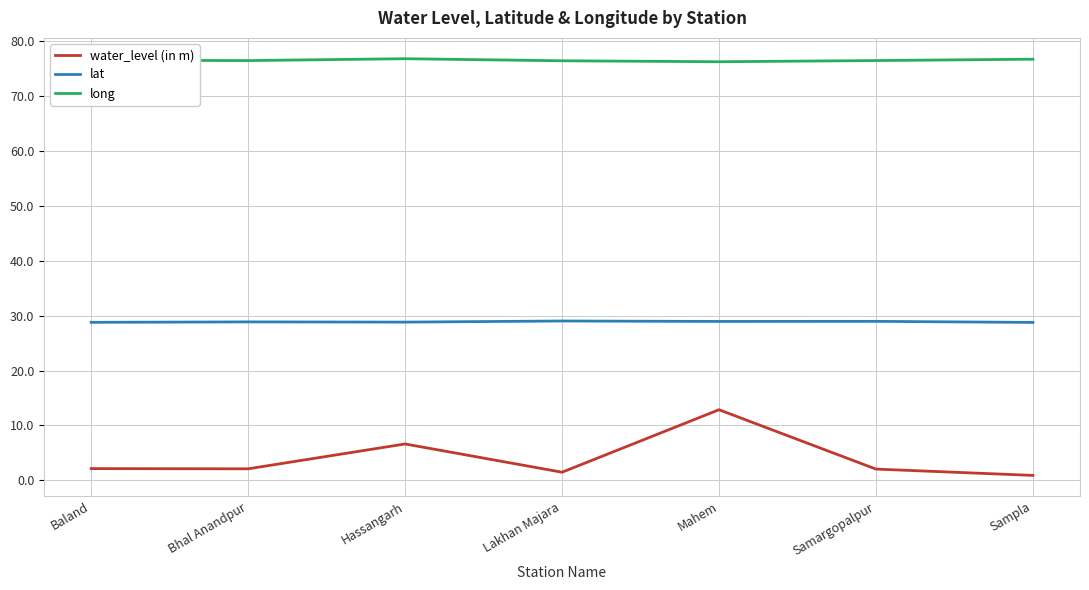

What is the maximum value for water_level (in m)?

12.9